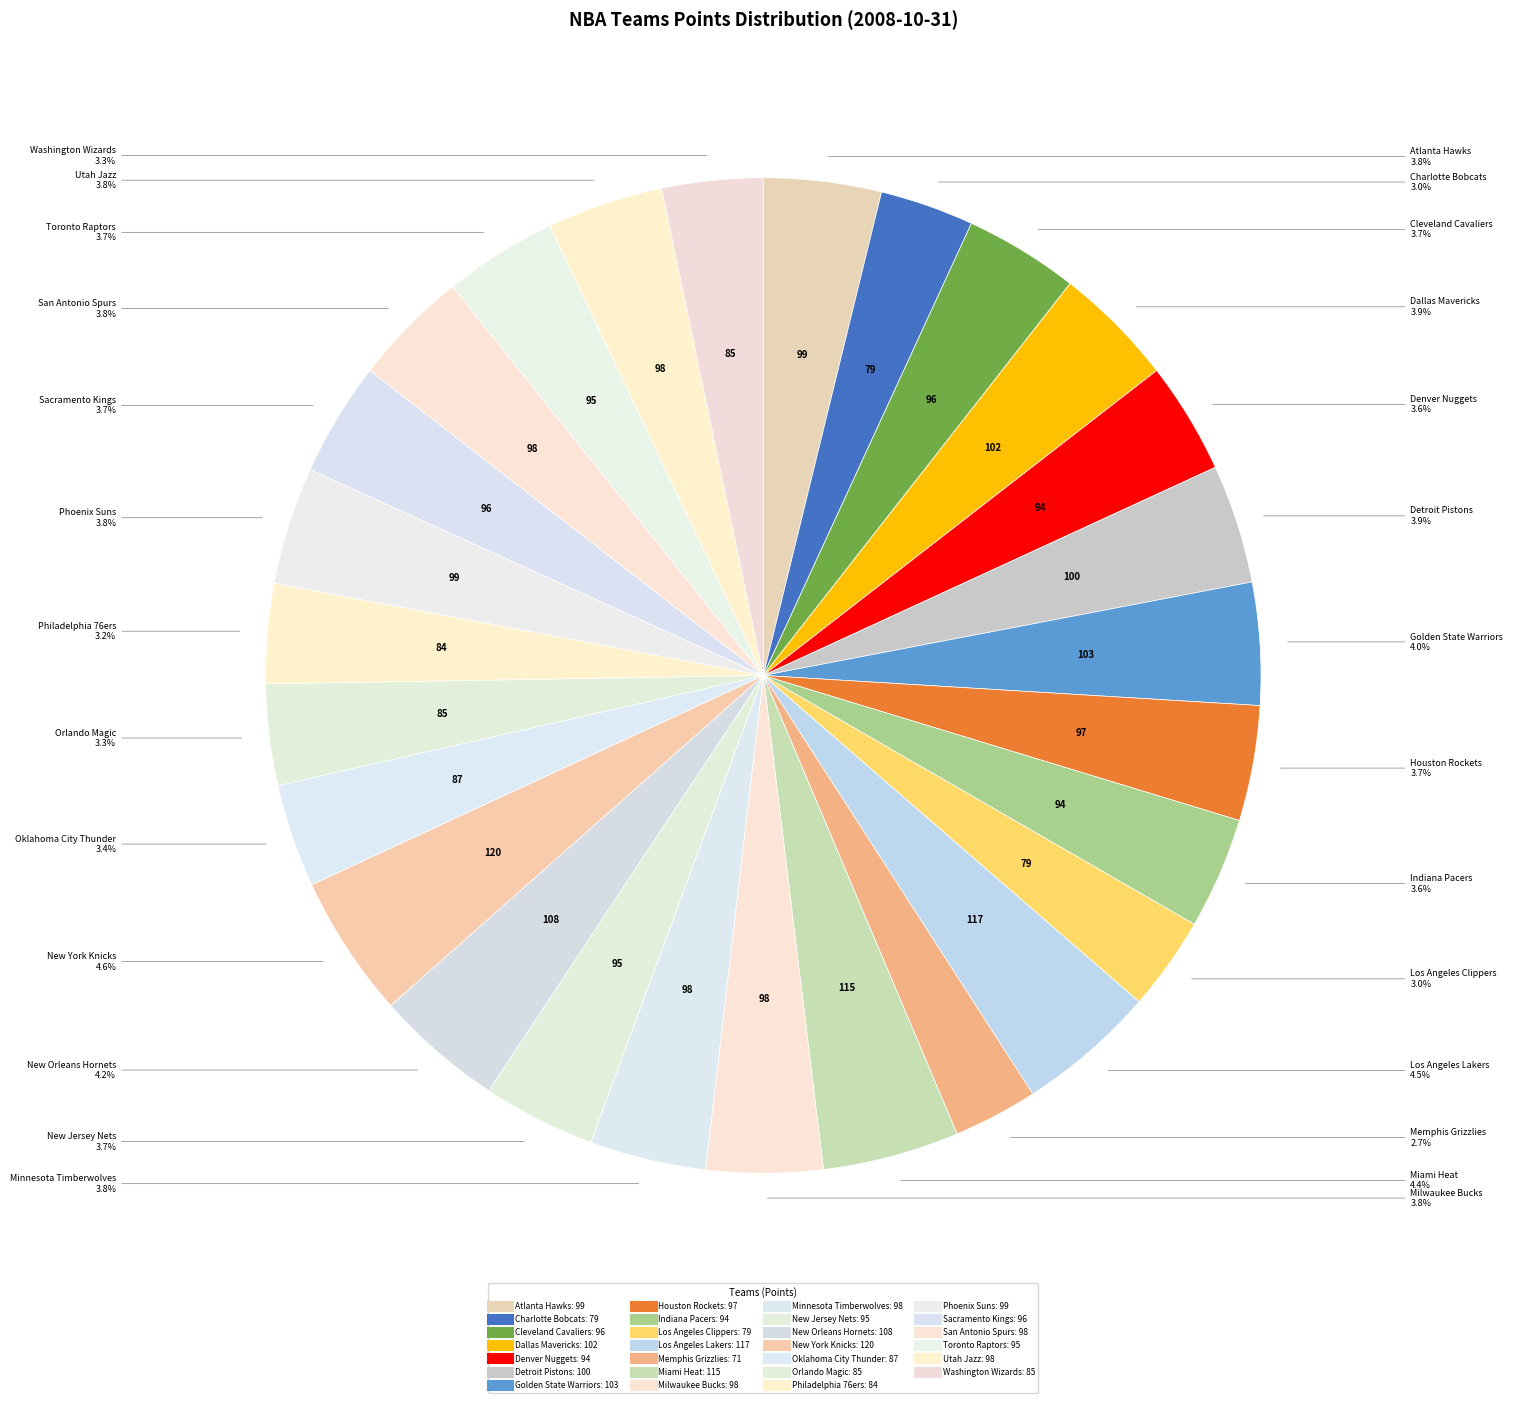

To the nearest percent, what is the difference between the largest and smallest slice percentages?

2%